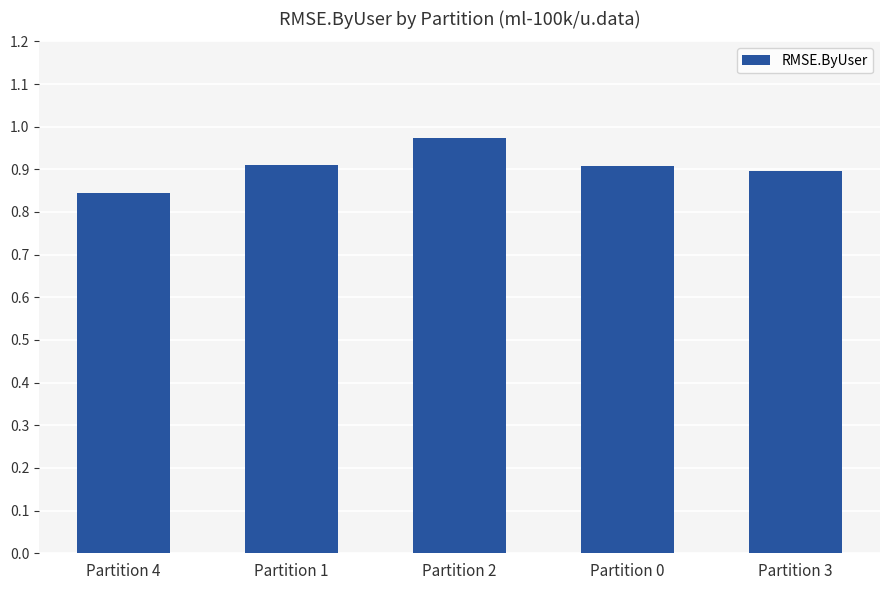

Count the number of data series in this chart.

1